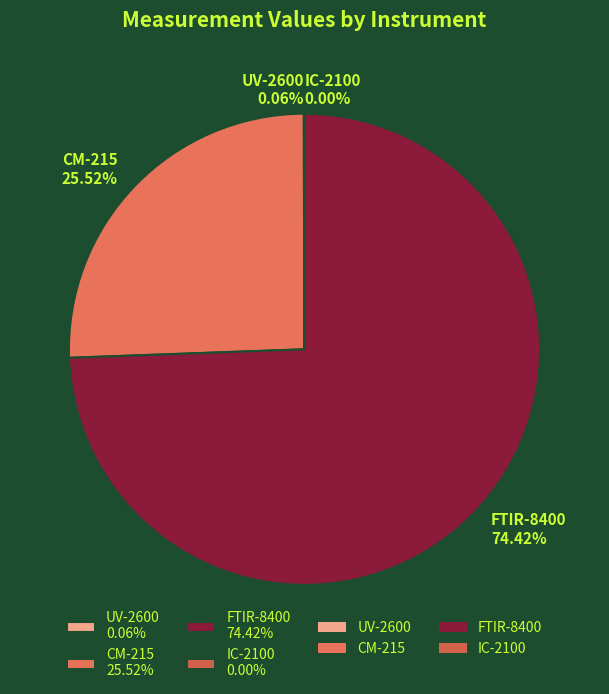

Which has a higher value, CM-215 25.52% or FTIR-8400 74.42%?

FTIR-8400 74.42%